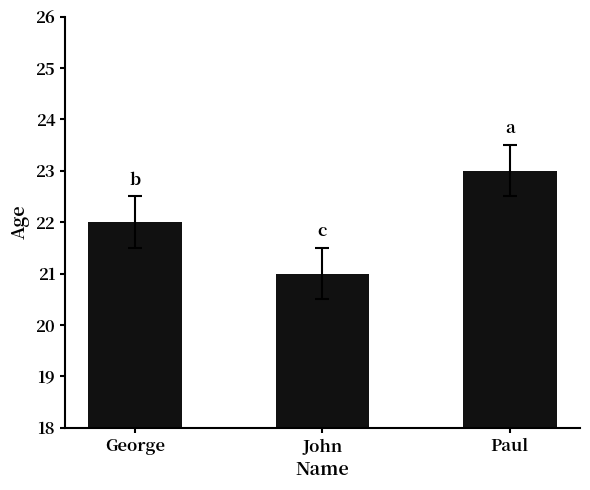

At which category does the chart reach its peak across all series?

Paul